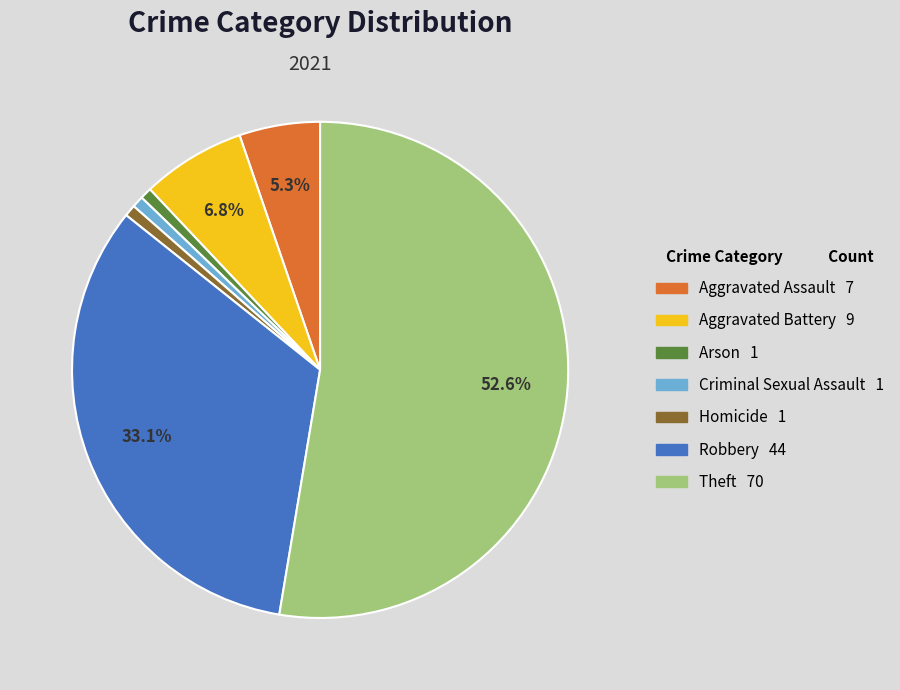

To the nearest percent, what is the difference between the Criminal Sexual Assault and Theft slice percentages?

52%